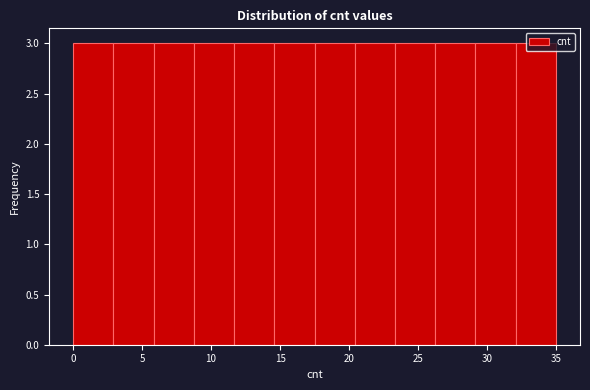

How tall is the bar that spans 6.0 to 9.0 on the x-axis? Neither the bar edges nor the heights are printed on the chart, so give them approximately, as read against the axes.

3